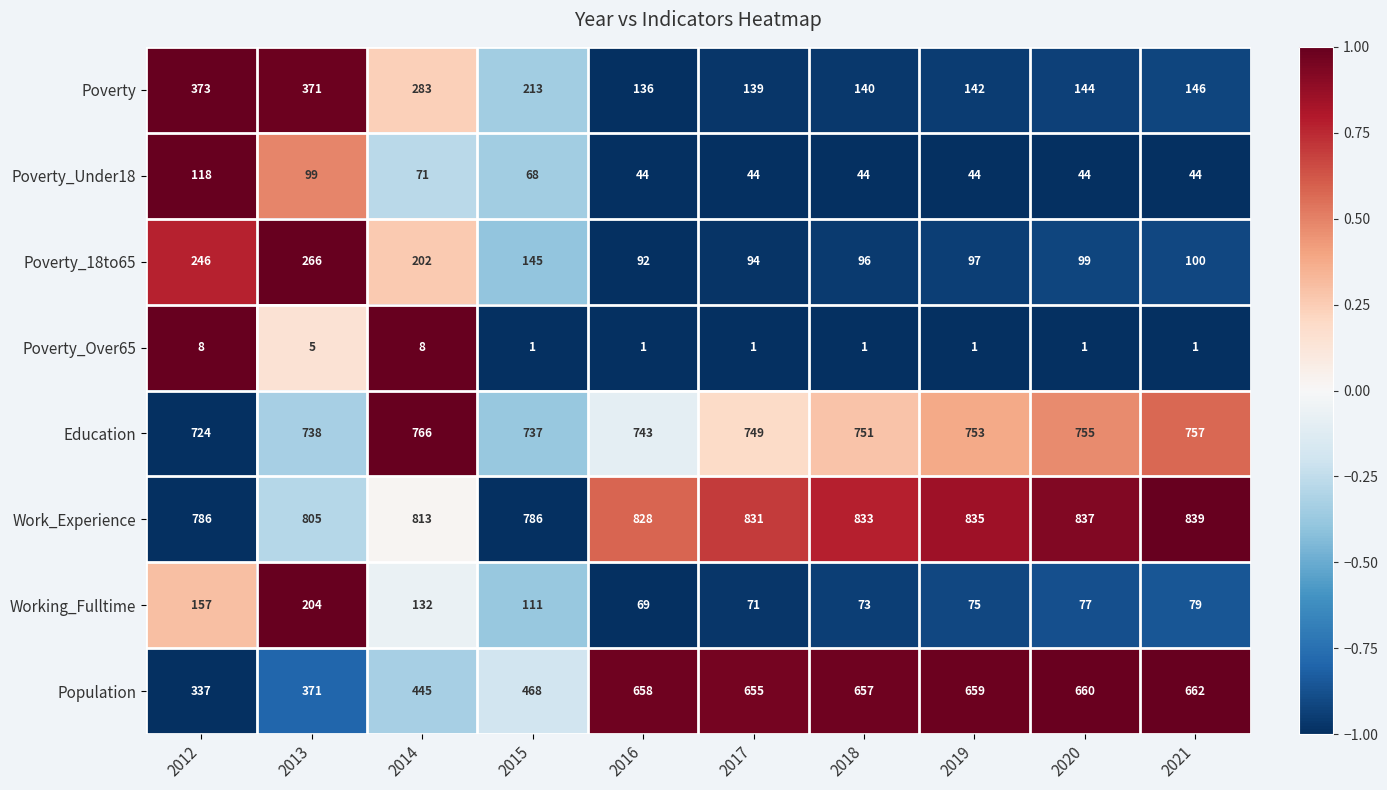

How many values in the Poverty_18to65 series are below 100?

5